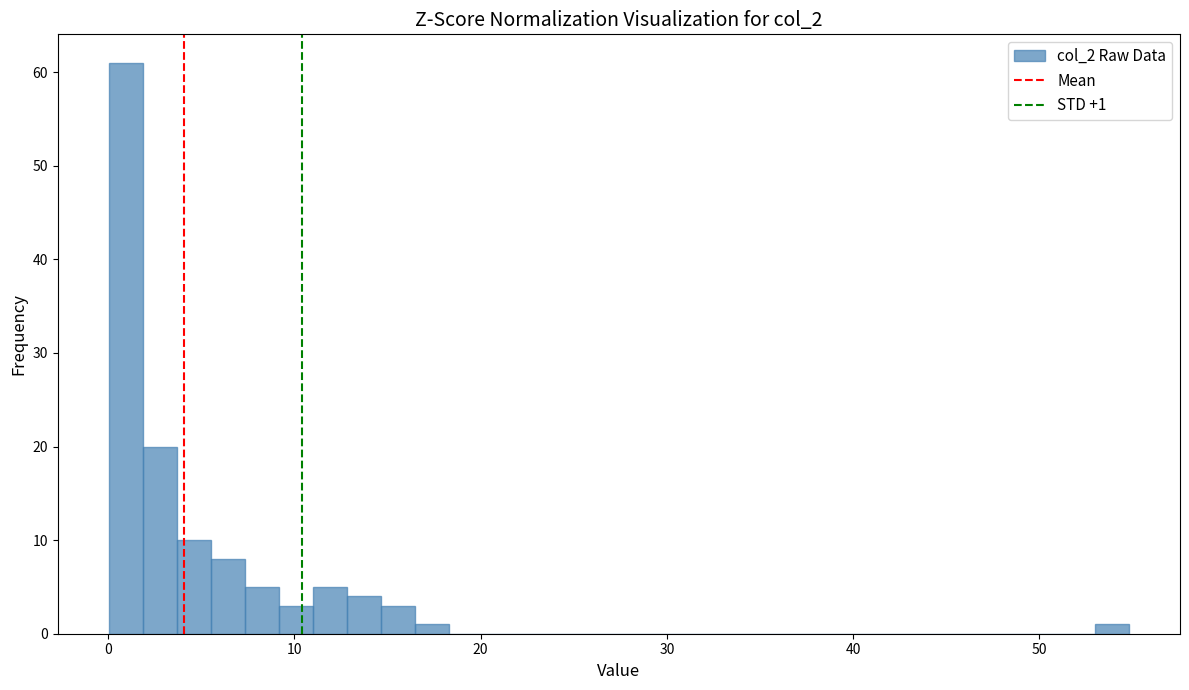

Read against the x-axis, roughly where is the centre of the tallest bar?

1